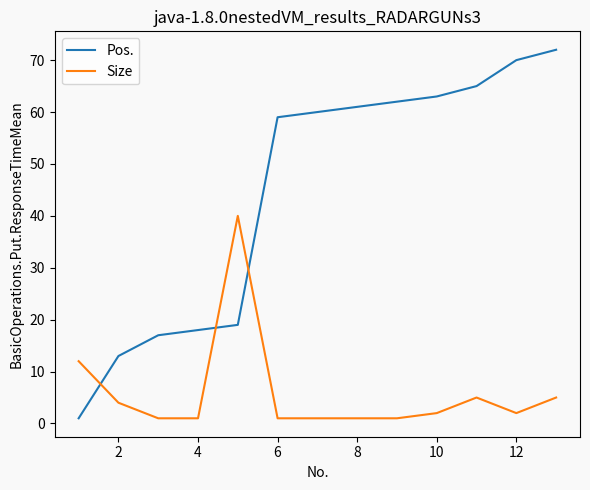

What is the difference between the maximum and minimum values in the Size series?

39